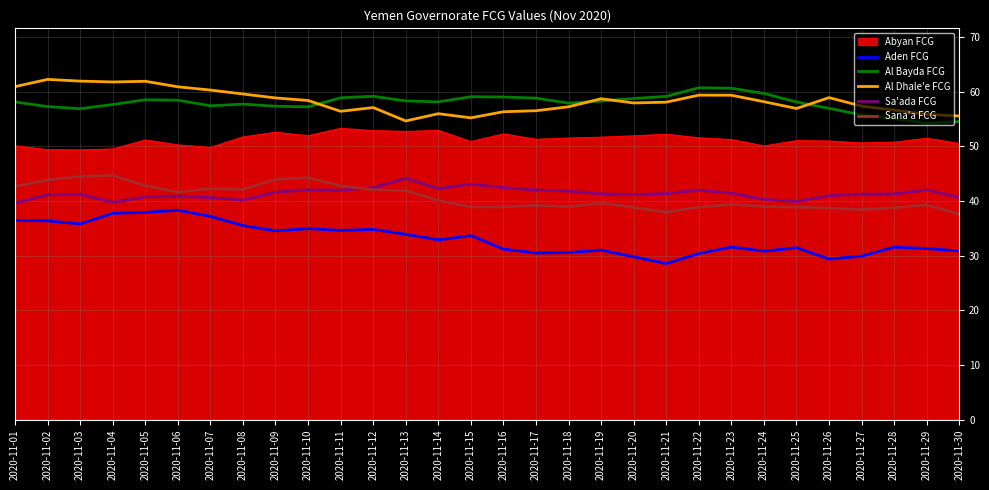

Does the chart display data point markers on the line(s)?

No